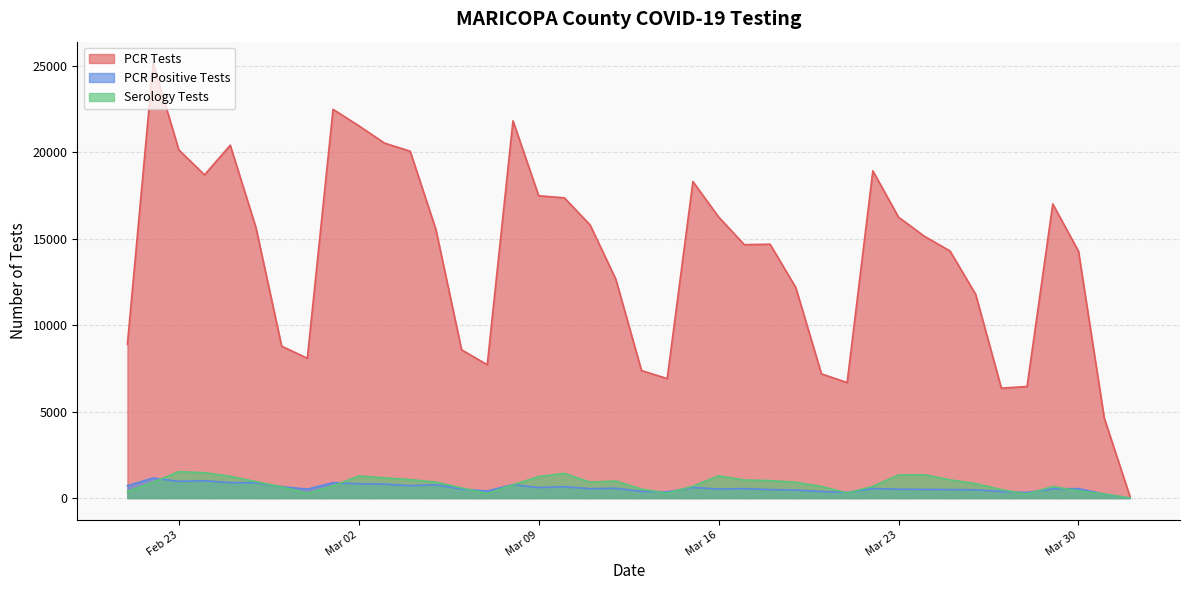

Which series has the largest range (max minus min)?

PCR Tests